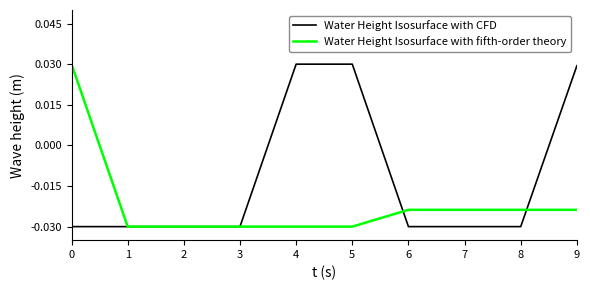

What is the sum of the Water Height Isosurface with fifth-order theory values at 7 and 4?

-0.1